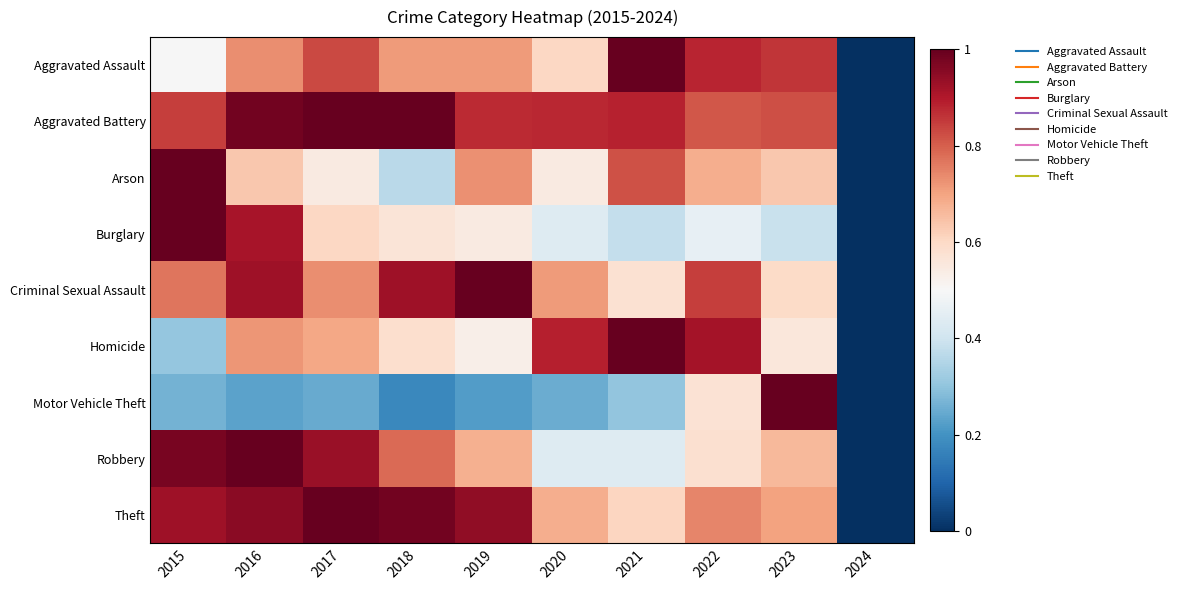

At which category does the chart reach its peak across all series?

2021